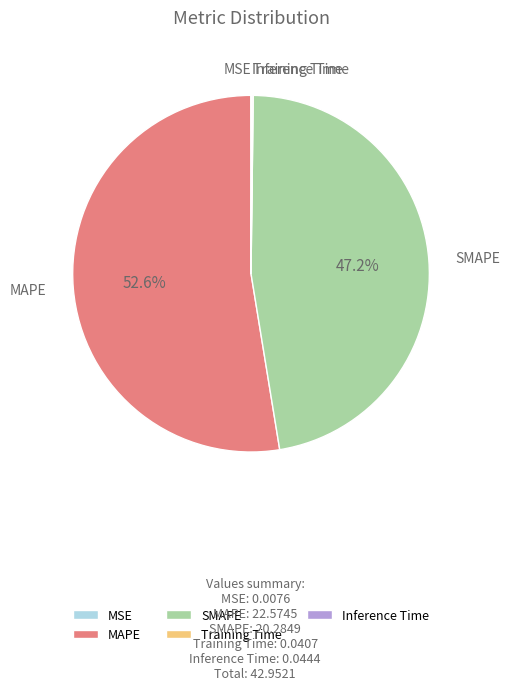

How much of the chart is everything except MAPE?

47.4%